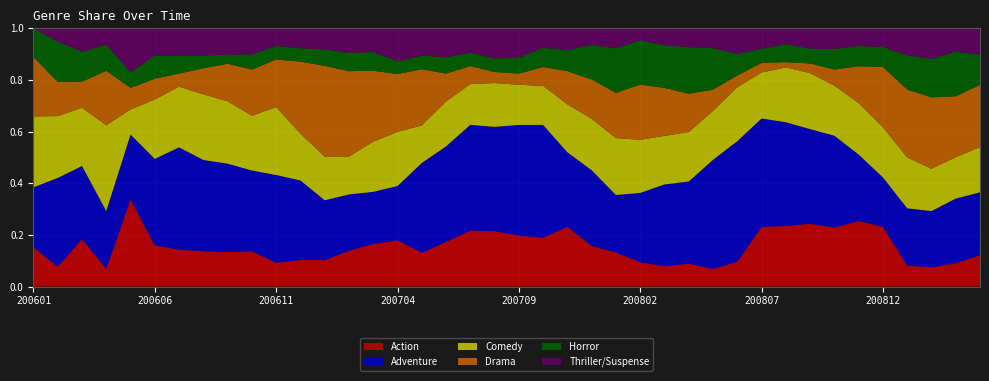

Reading right to left, transcribe all the data shown in this chart.

Action: 0.1	0.1	0.1	0.1	0.2	0.3	0.2	0.2	0.2	0.2	0.1	0.1	0.1	0.1	0.1	0.1	0.2	0.2	0.2	0.2	0.2	0.2	0.2	0.1	0.2	0.2	0.1	0.1	0.1	0.1	0.1	0.1	0.1	0.1	0.2	0.3	0.1	0.2	0.1	0.2
Adventure: 0.2	0.3	0.2	0.2	0.2	0.3	0.4	0.4	0.4	0.4	0.5	0.4	0.3	0.3	0.3	0.2	0.3	0.3	0.4	0.4	0.4	0.4	0.4	0.3	0.2	0.2	0.2	0.2	0.3	0.3	0.3	0.3	0.4	0.4	0.3	0.3	0.2	0.3	0.3	0.2
Comedy: 0.2	0.2	0.2	0.2	0.2	0.2	0.2	0.2	0.2	0.2	0.2	0.2	0.2	0.2	0.2	0.2	0.2	0.2	0.2	0.2	0.2	0.2	0.2	0.1	0.2	0.2	0.1	0.2	0.2	0.3	0.2	0.2	0.3	0.2	0.2	0.1	0.3	0.2	0.2	0.3
Drama: 0.2	0.2	0.3	0.3	0.2	0.1	0.1	0.0	0.0	0.0	0.0	0.1	0.1	0.2	0.2	0.2	0.2	0.1	0.1	0.0	0.0	0.1	0.1	0.2	0.2	0.3	0.3	0.4	0.3	0.2	0.2	0.1	0.1	0.1	0.1	0.1	0.2	0.1	0.1	0.2
Horror: 0.1	0.2	0.1	0.1	0.1	0.1	0.1	0.1	0.1	0.1	0.1	0.2	0.2	0.2	0.2	0.2	0.1	0.1	0.1	0.1	0.1	0.1	0.1	0.1	0.0	0.1	0.1	0.1	0.1	0.1	0.1	0.0	0.0	0.1	0.1	0.1	0.1	0.1	0.2	0.1
Thriller/Suspense: 0.1	0.1	0.1	0.1	0.1	0.1	0.1	0.1	0.1	0.1	0.1	0.1	0.1	0.1	0.0	0.1	0.1	0.1	0.1	0.1	0.1	0.1	0.1	0.1	0.1	0.1	0.1	0.1	0.1	0.1	0.1	0.1	0.1	0.1	0.1	0.2	0.1	0.1	0.1	0.0